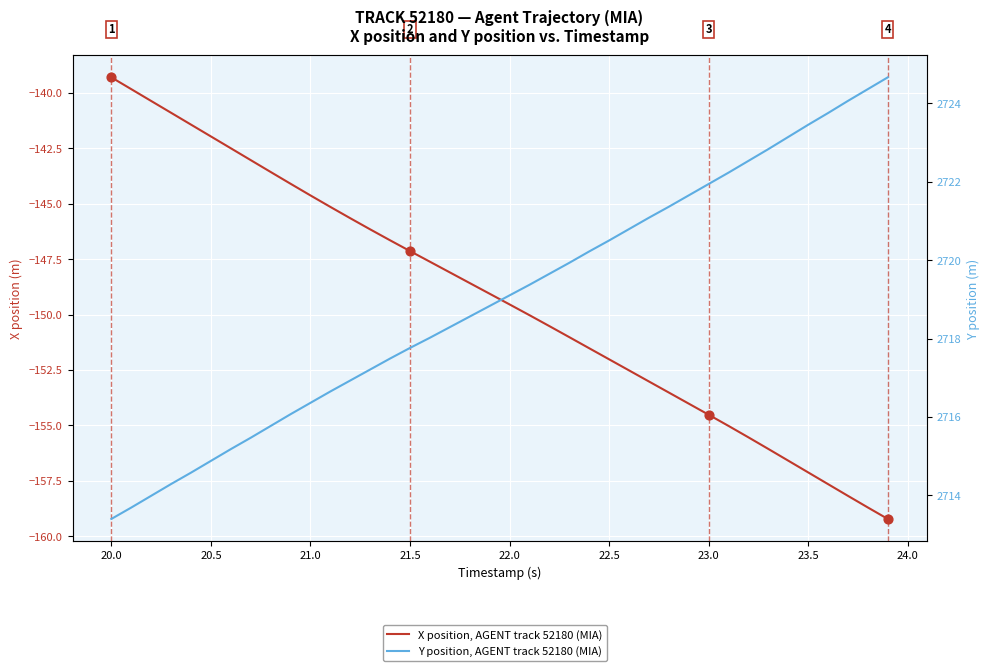

Which series has the largest total across all categories?

Y position, AGENT track 52180 (MIA)